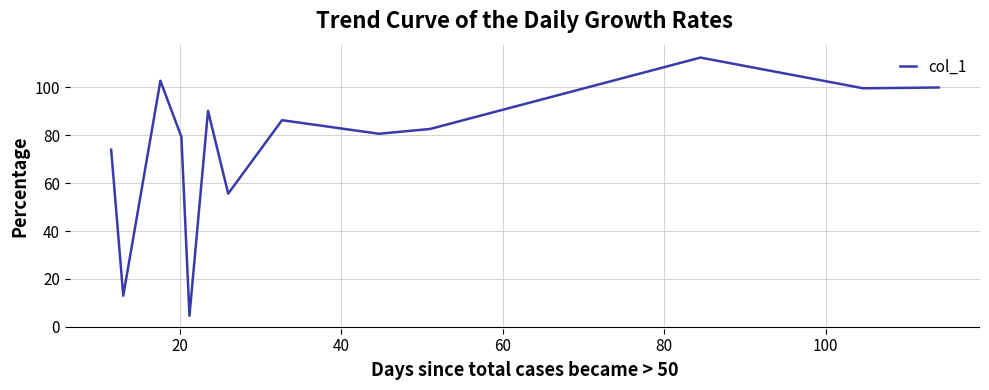

What is the maximum value shown in the chart?

112.5